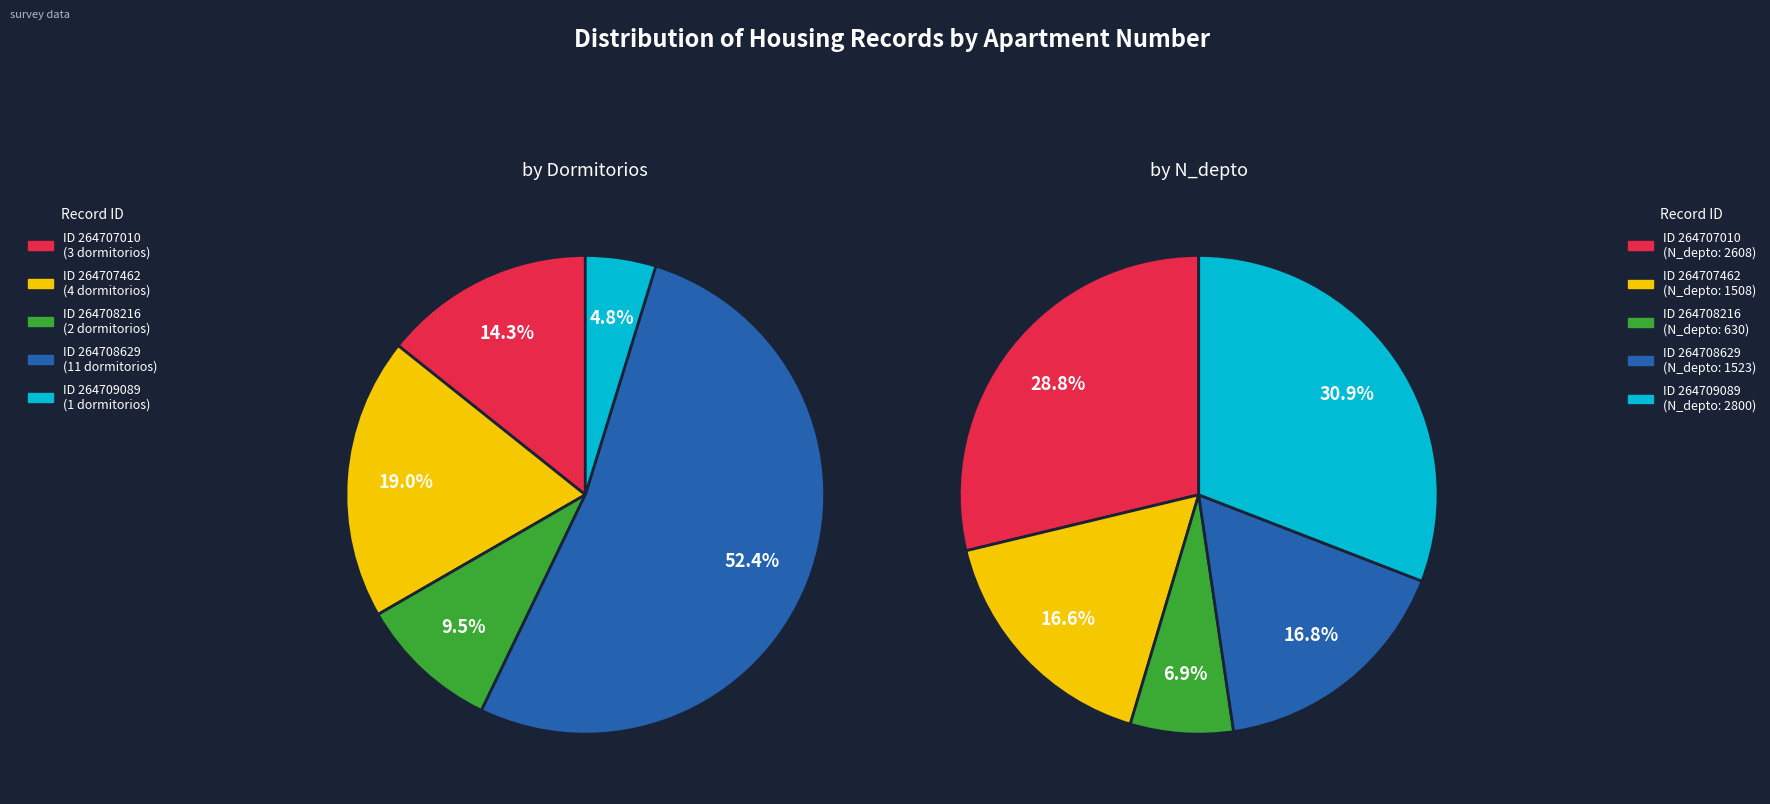

Between 264708629 and 264707010, which is larger?

264708629